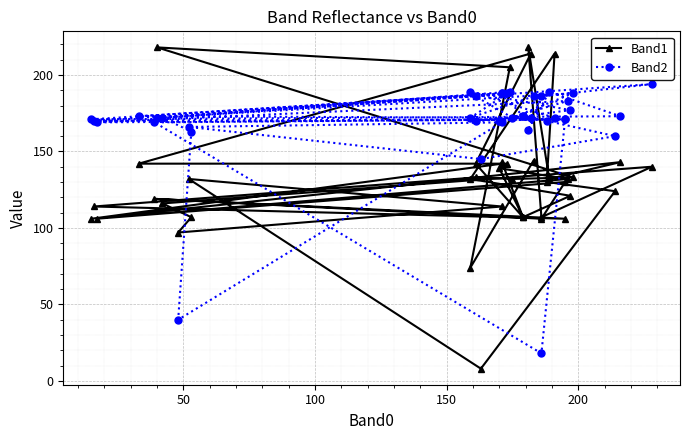

What is the minimum value shown in the chart?

8